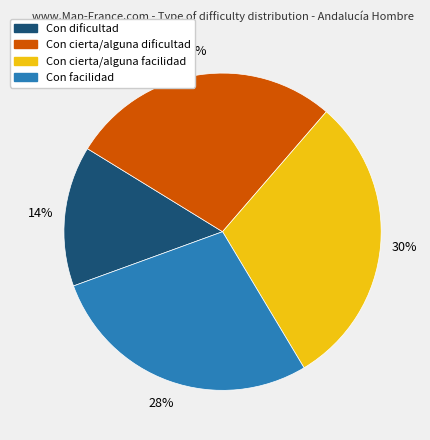

Is there a majority slice in this chart?

No